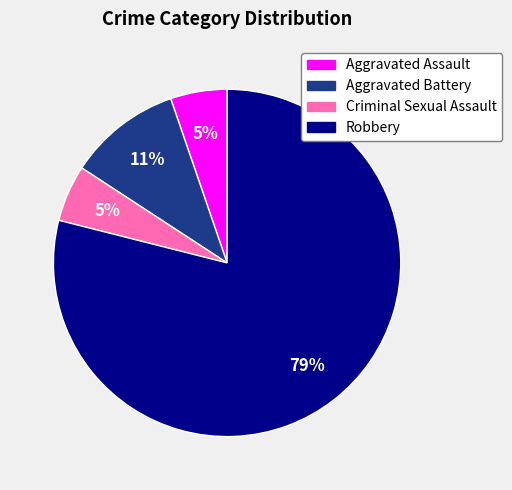

Is it true that Aggravated Assault is 5% of the pie?

True